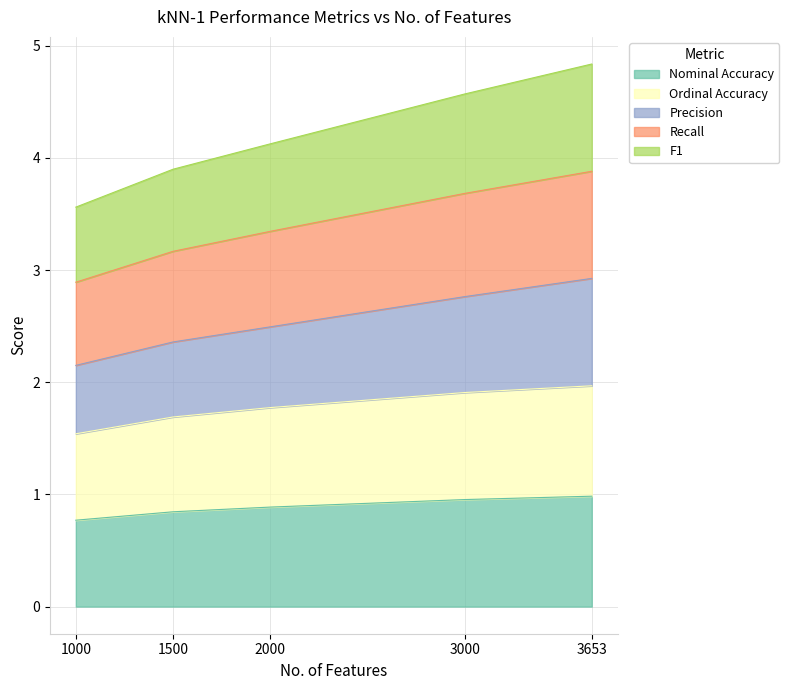

At which category is the sum across all series the highest?

3653